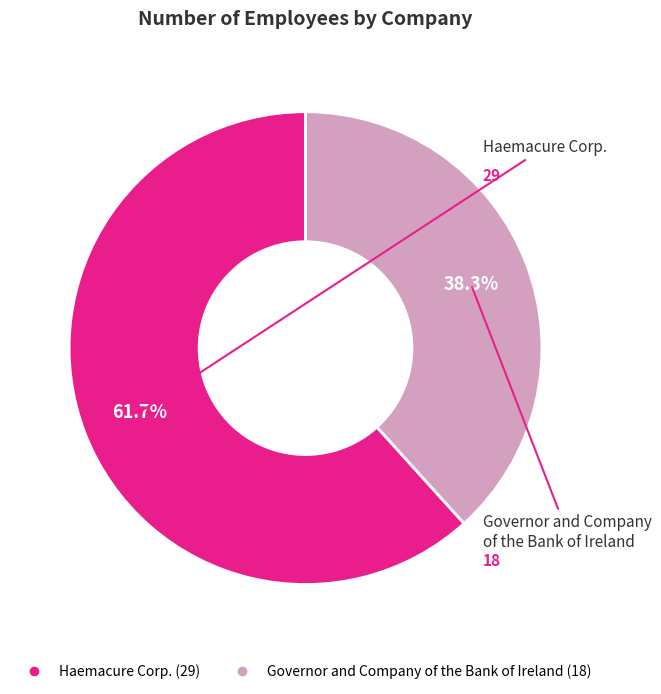

The Governor and Company of the Bank of Ireland slice represents 38% of the pie. True or false?

True